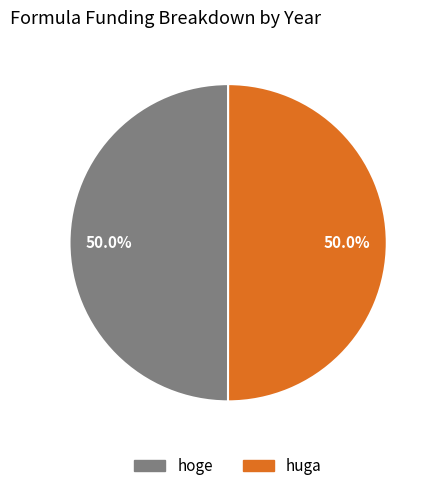

What is the total percentage of huga and hoge?

100.0%